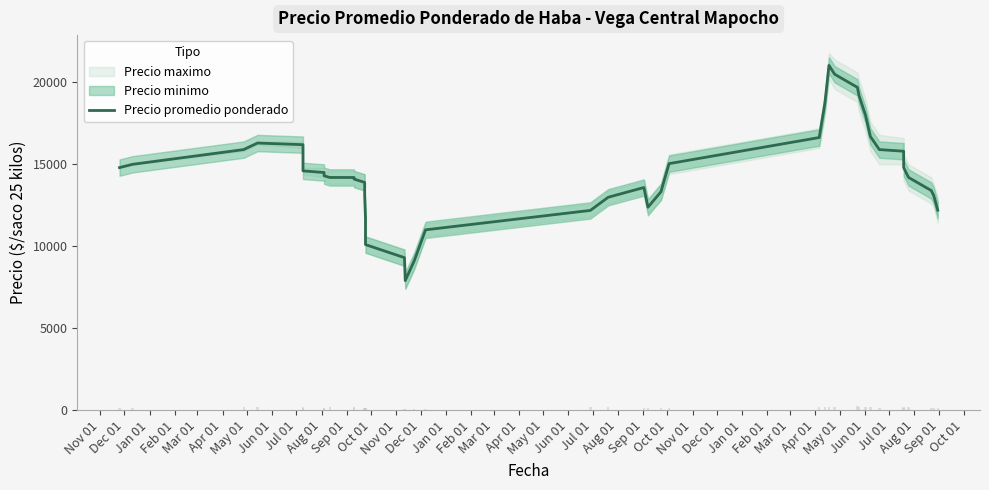

What is the sum of the values at Jan 01 and Oct 01?

32067